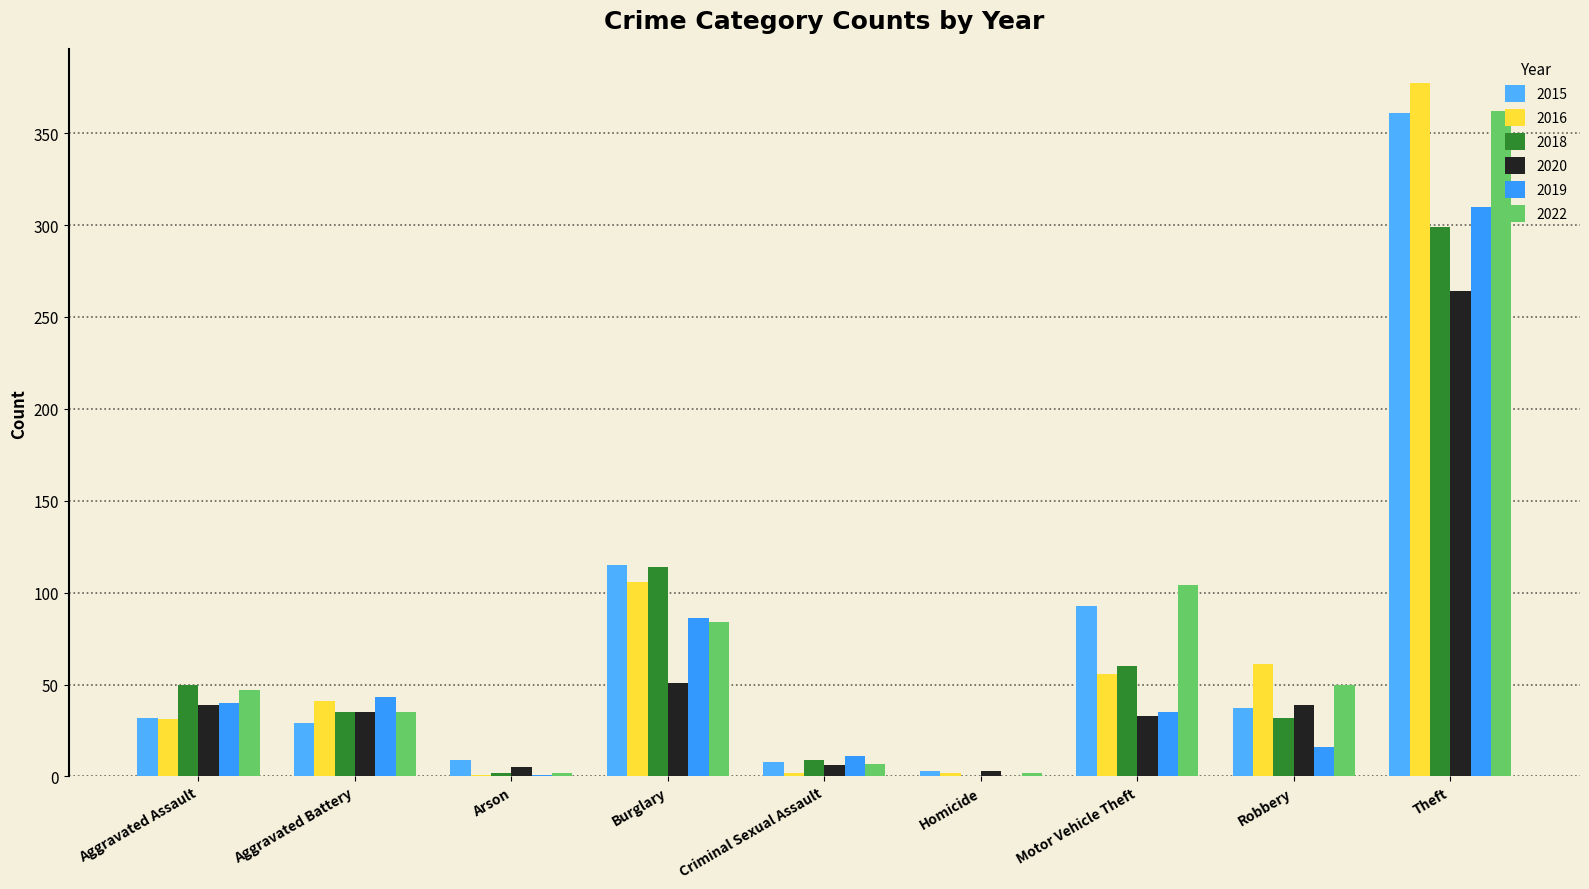

At which category is the sum across all series the highest?

Theft